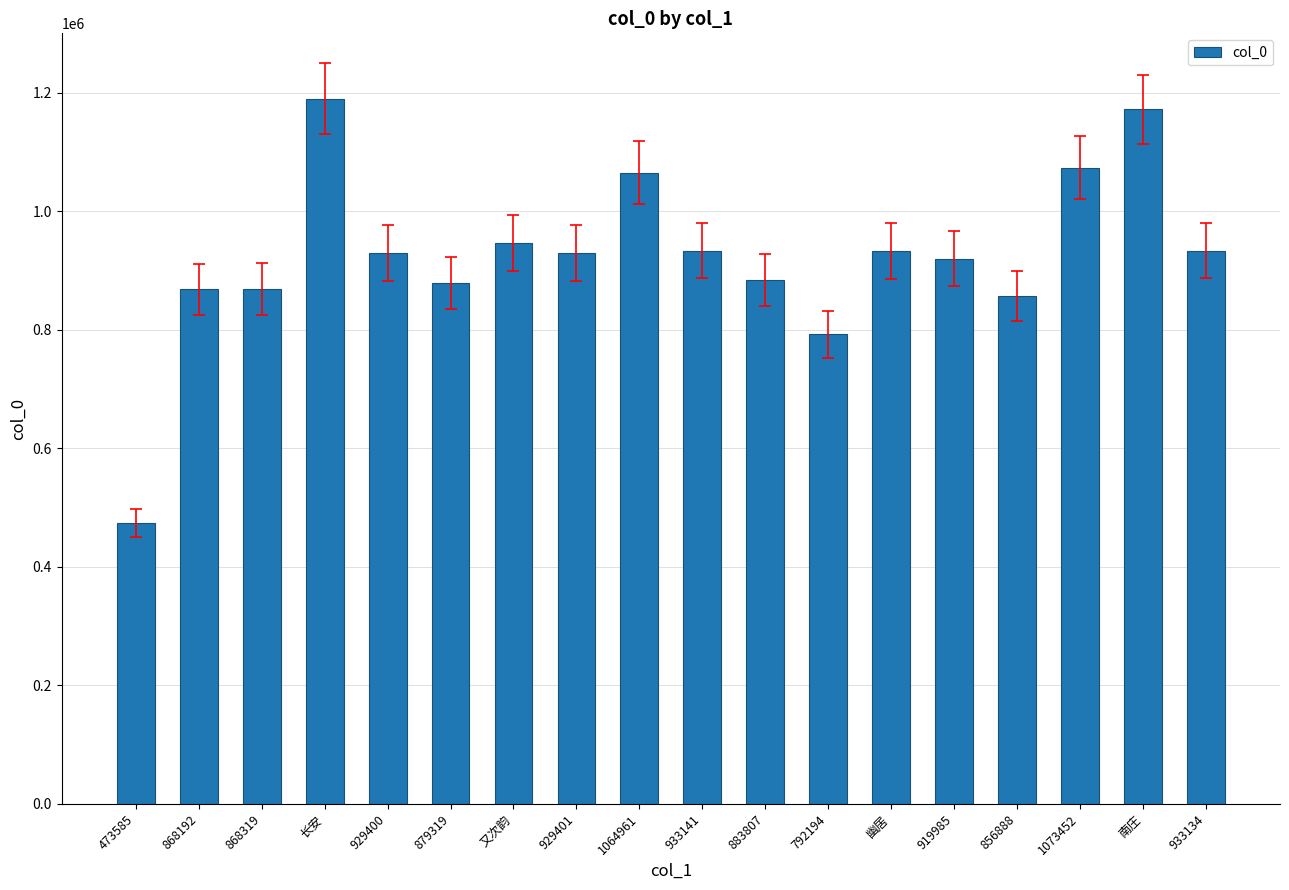

What is the change in value from 879319 to 919985?

+40666